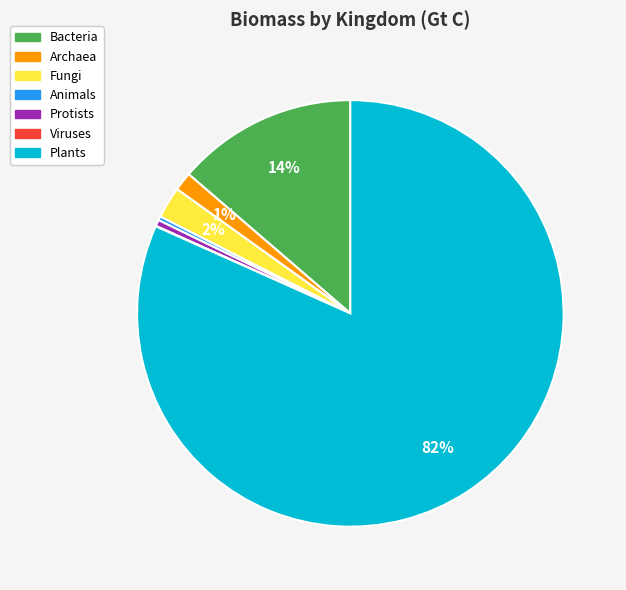

Is it true that Bacteria is 14% of the pie?

True